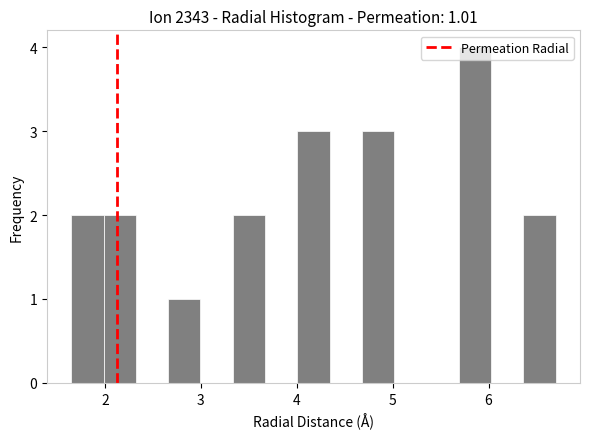

Around what value on the x-axis is the tallest bar? Give the approximate position of its centre, as read against the axis.

5.9